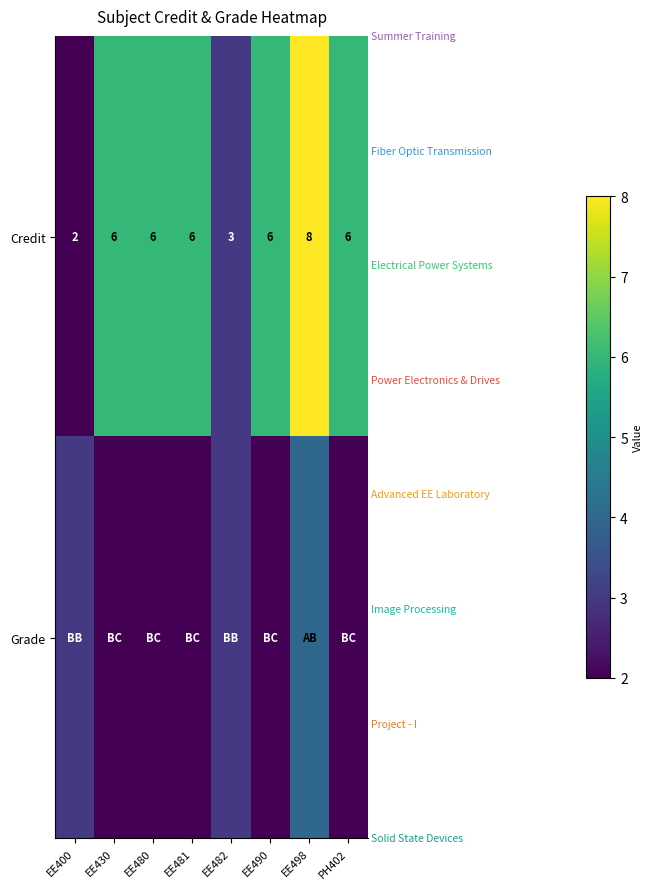

Between PH402 and EE482, which is larger?

PH402